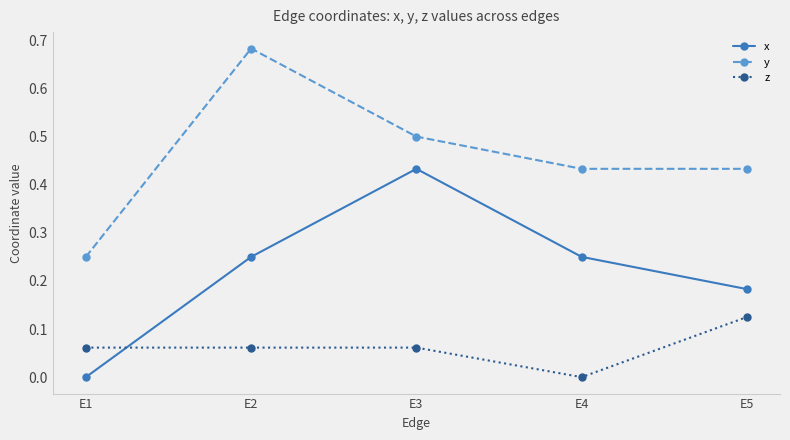

In x, how many points are higher than both neighbors (excluding endpoints)?

1